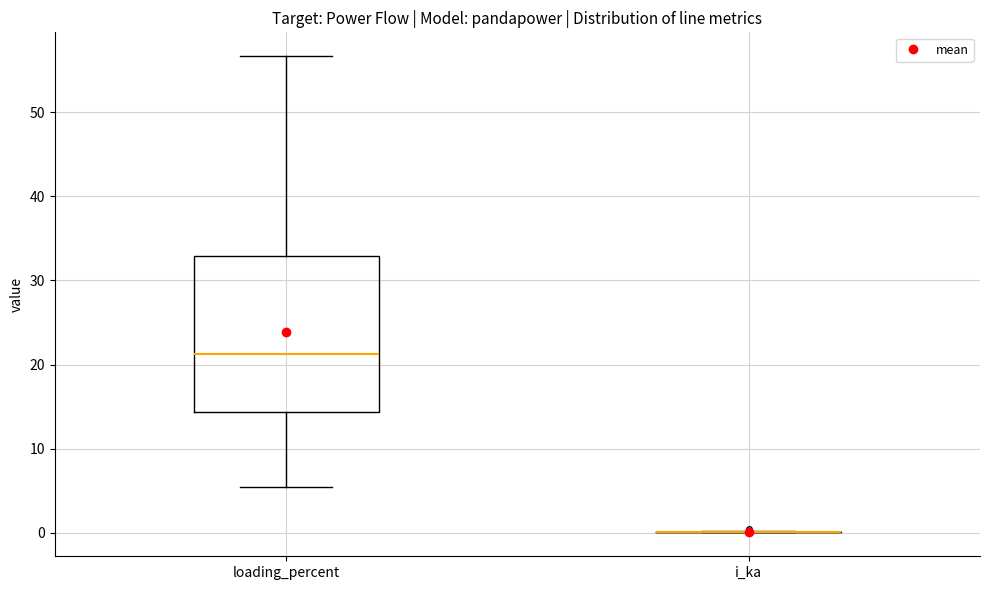

Reading left to right, transcribe this box plot: for each box, give where its median line is, the range the box spans, and where its two whiskers end, as read against the y-axis. The values are not printed on the chart, so give them approximately, as read against the axis.

loading_percent: median 21, box 14 to 33, whiskers 5 to 57
i_ka: box collapsed to a line at 0, whiskers 0 to 0